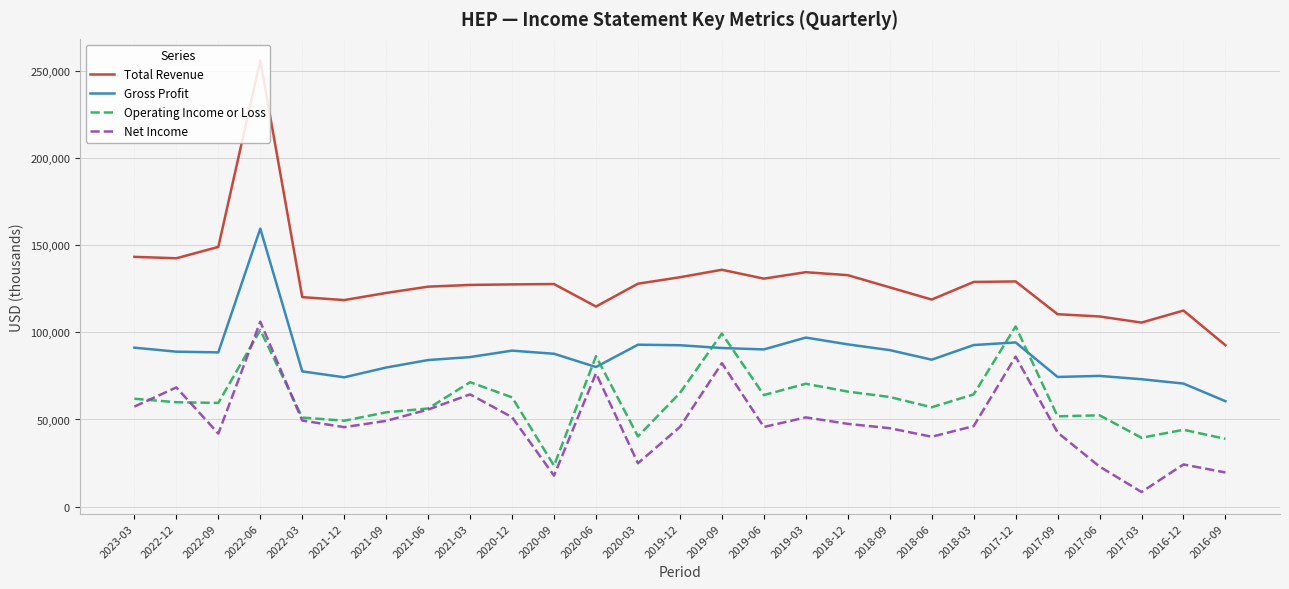

Between which two adjacent categories do Gross Profit and Operating Income or Loss first intersect?

2020-09 and 2020-06